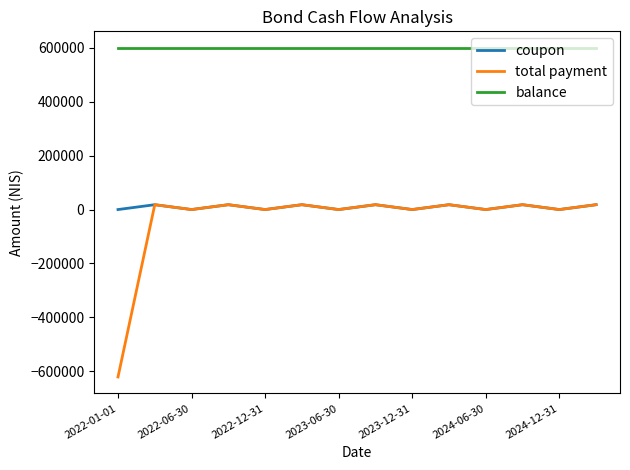

Is this an area chart (filled region under the line)?

No